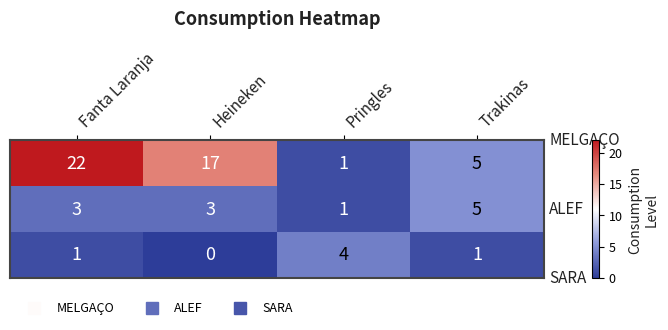

Which label corresponds to the smallest value in the chart?

Heineken